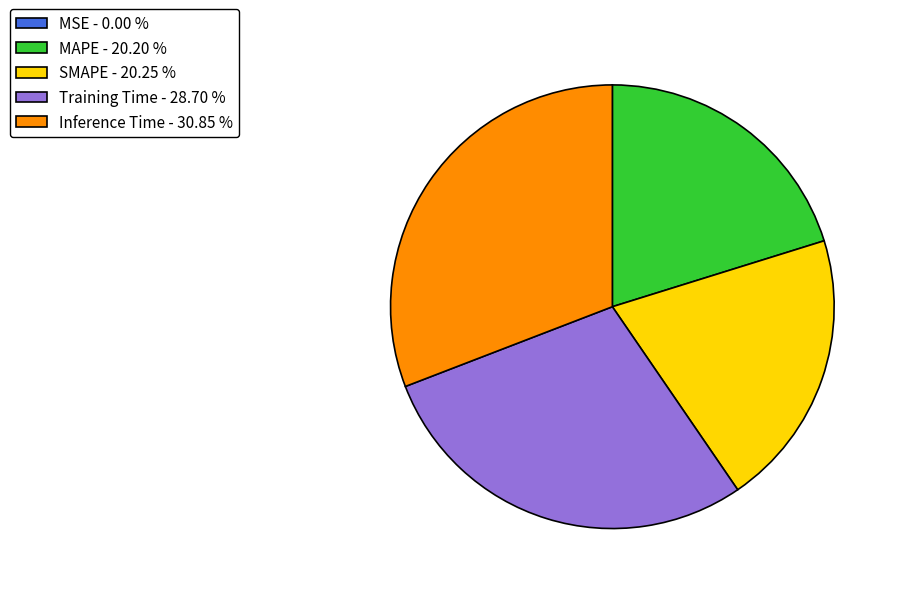

Is the sum of Training Time - 28.70 % and SMAPE - 20.25 % greater than half?

No